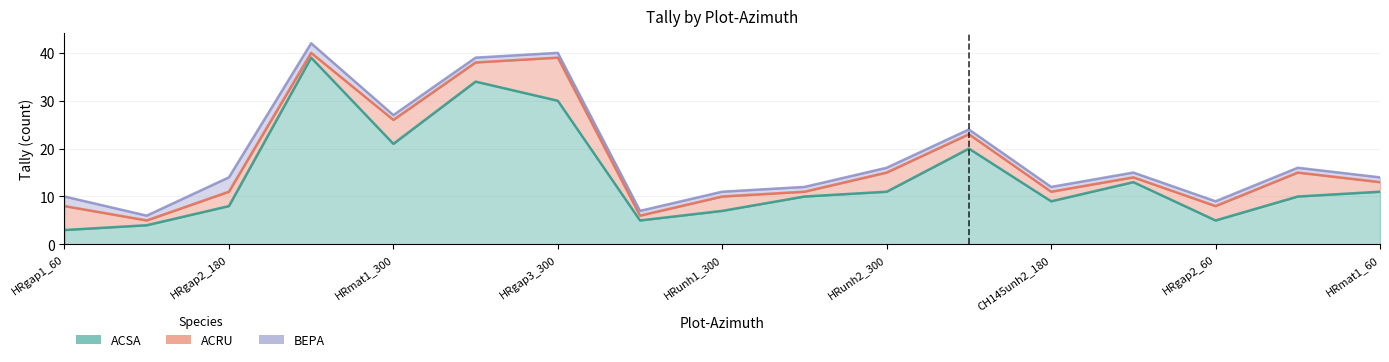

Which series changed the most between HRgap3_300 and HRunh2_300?

ACSA